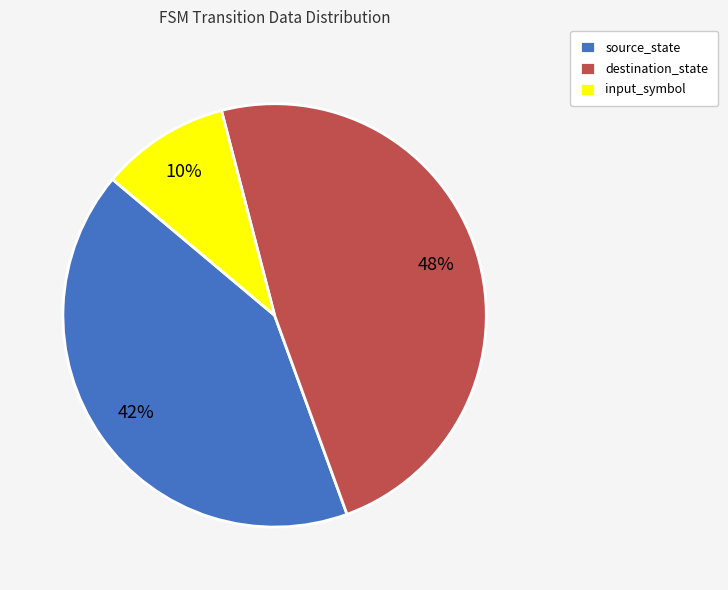

Which slice is the largest?

destination_state